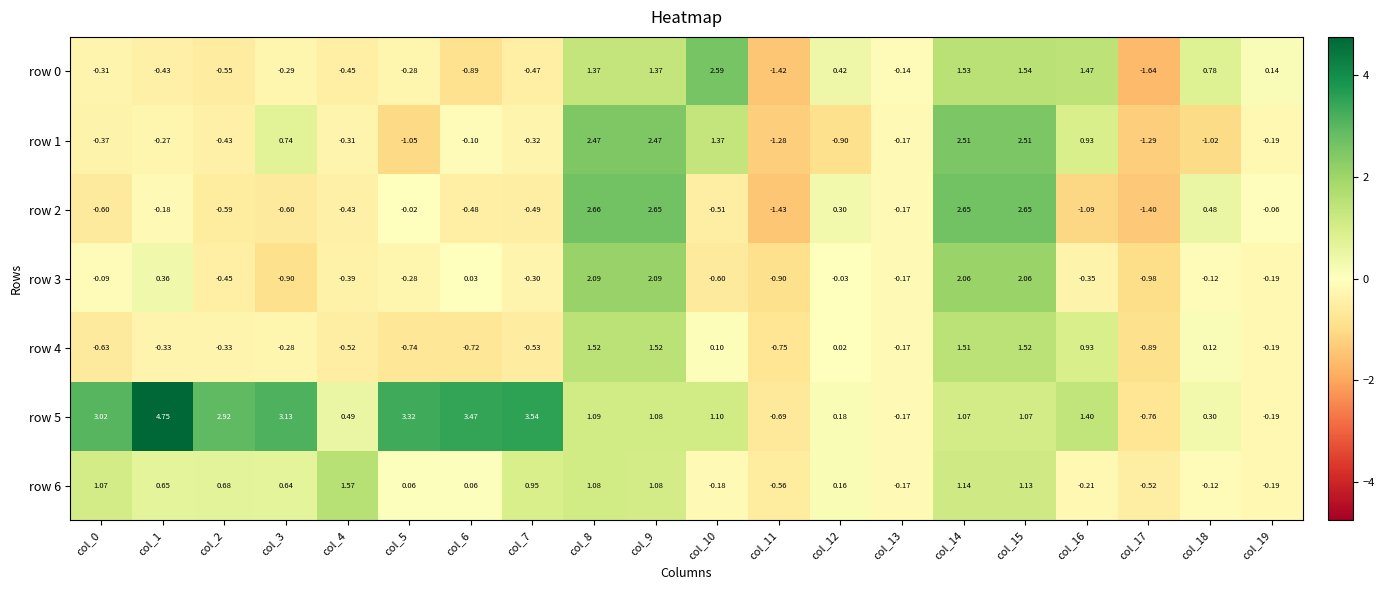

Is the value of row 0 at col_17 greater than the value of row 4 at col_1?

No